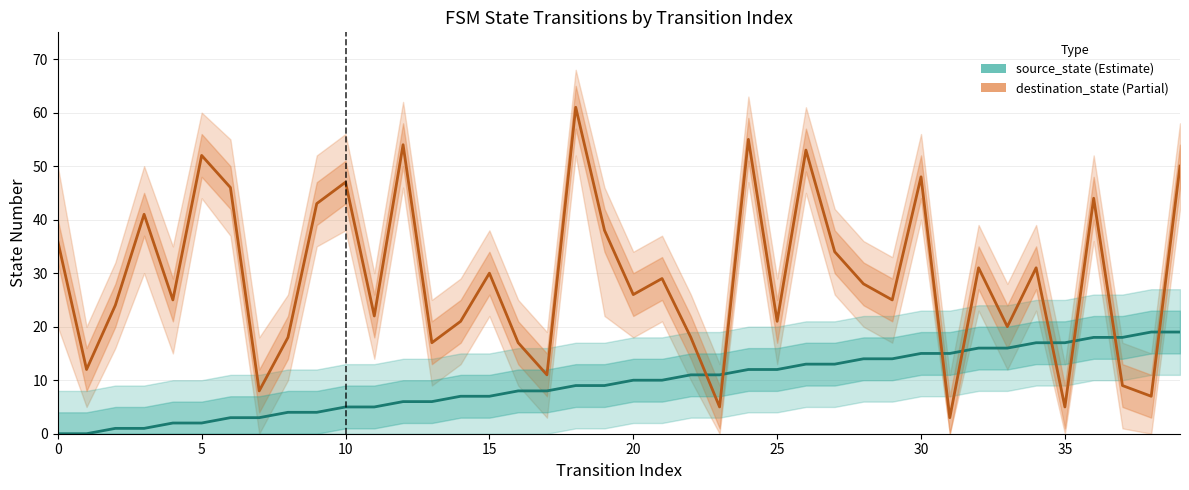

How many categories are shown in the chart?

40